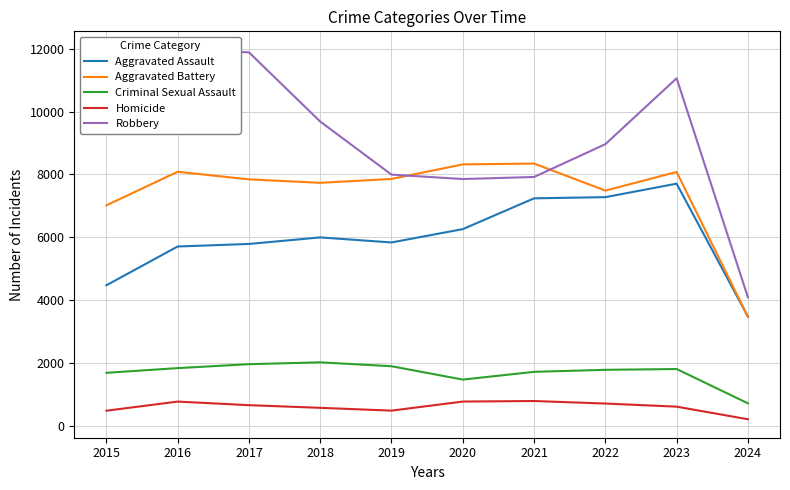

Count the number of categories in the chart.

10